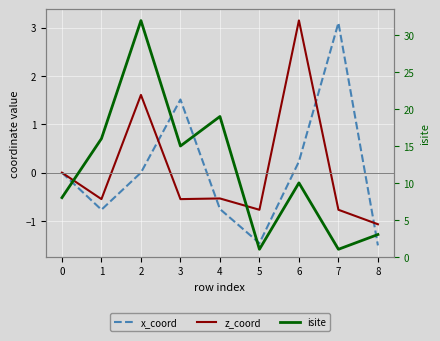

Reading left to right, transcribe all the data shown in this chart.

x_coord: 0.0	-0.8	-0.0	1.5	-0.8	-1.5	0.2	3.1	-1.5
z_coord: 0.0	-0.5	1.6	-0.5	-0.5	-0.8	3.1	-0.8	-1.1
isite: 8.0	16.0	32.0	15.0	19.0	1.0	10.0	1.0	3.0